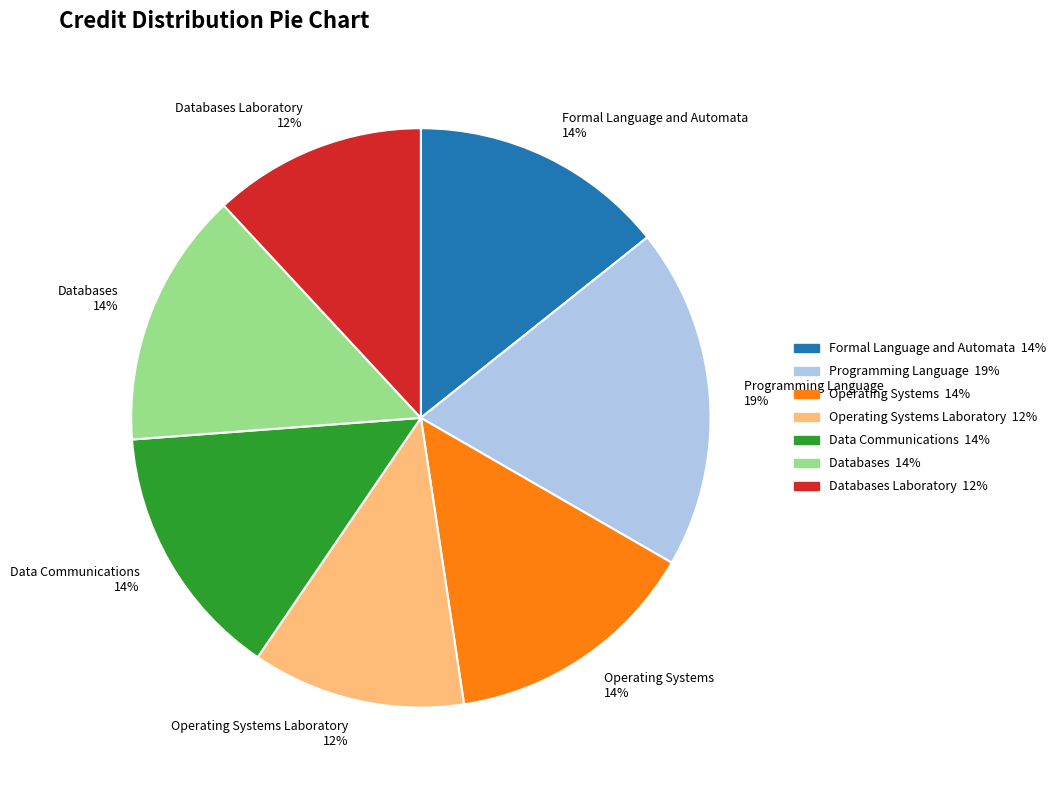

To the nearest percent, what is the difference between the largest and smallest slice percentages?

7%